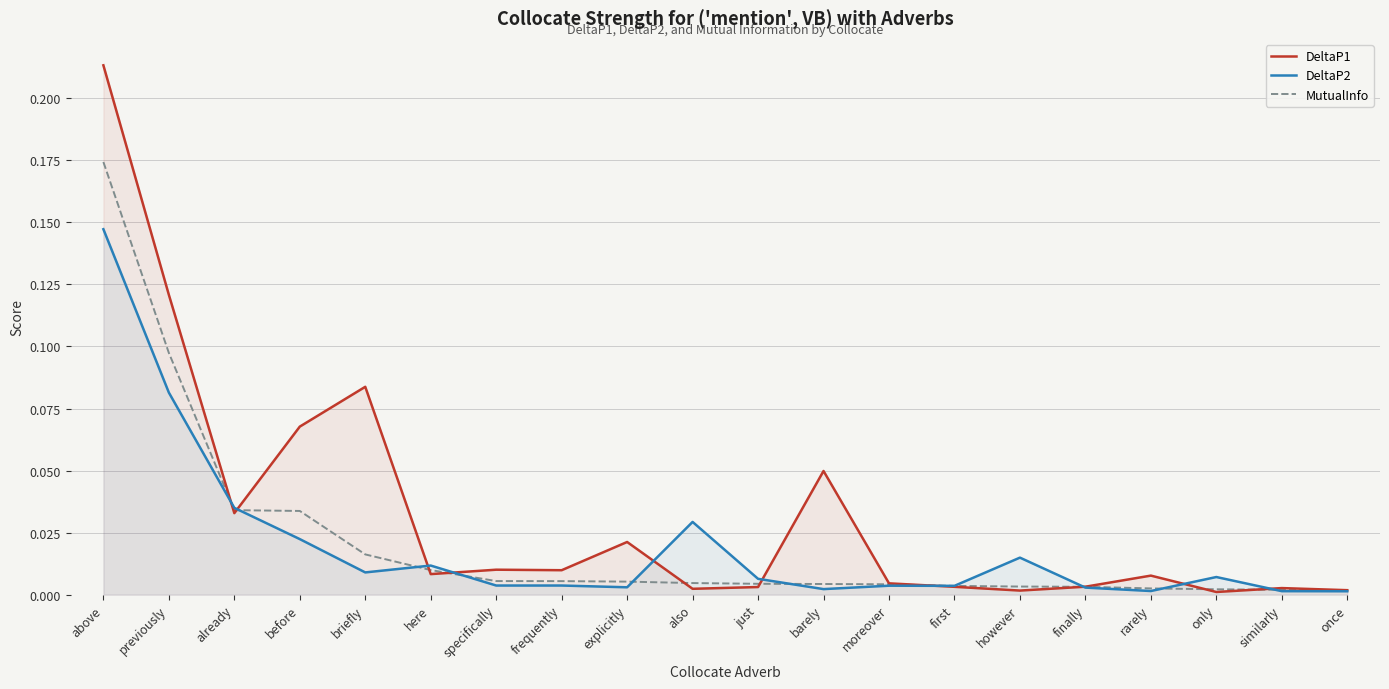

What is the sum of all MutualInfo values?

0.4